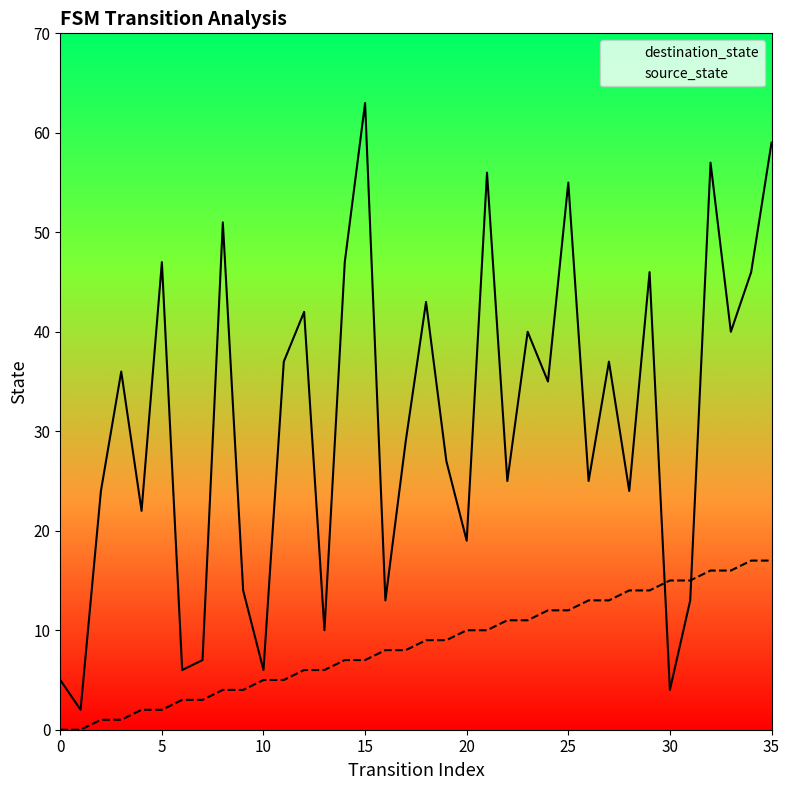

Which series has the largest total across all categories?

destination_state